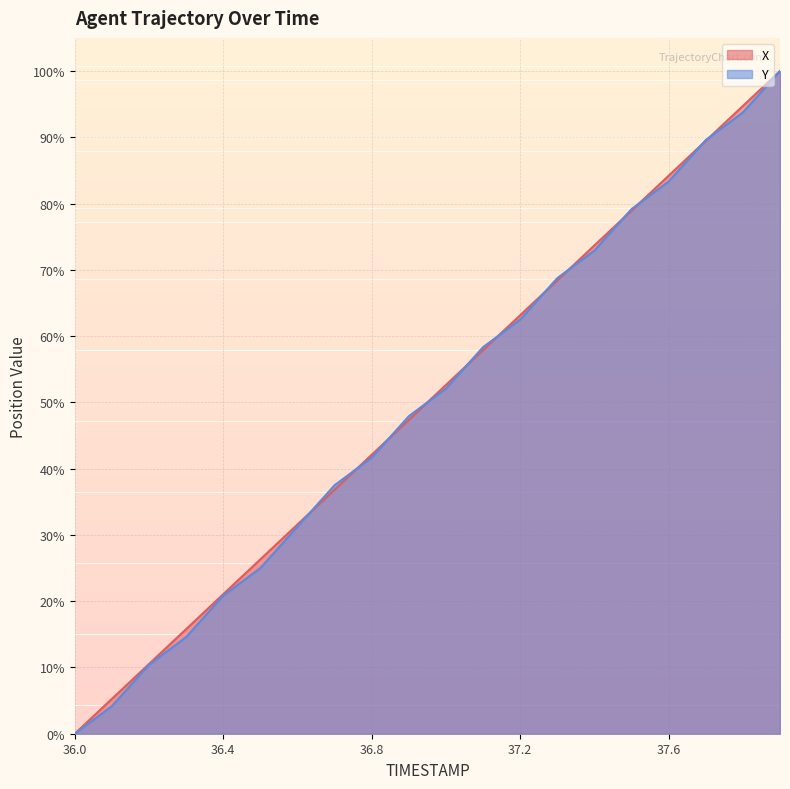

Between 37.8 and 37.2, which is larger?

37.8